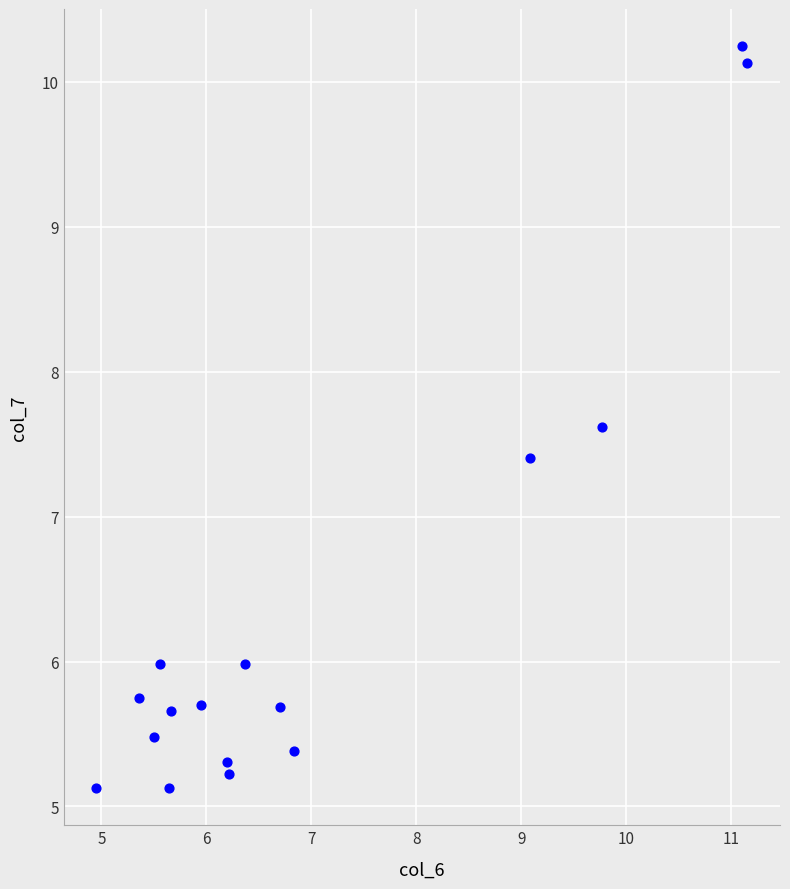

What is the range of Y values (max minus min)?

5.1